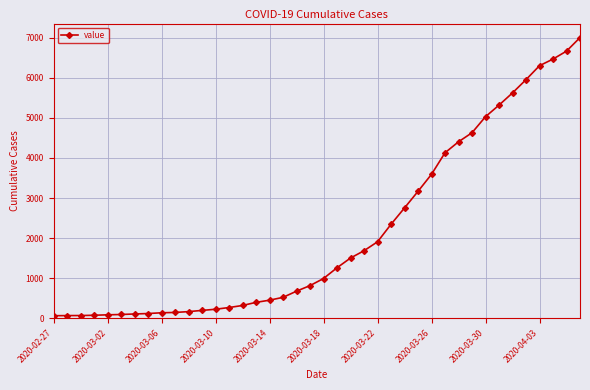

What is the maximum value shown in the chart?

7004